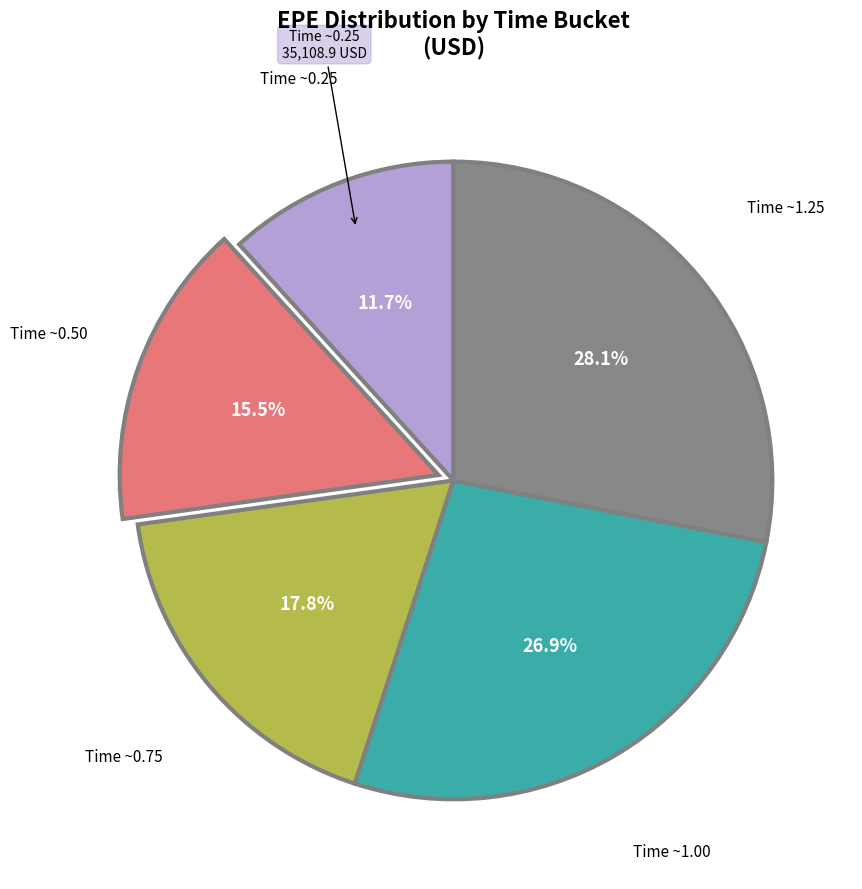

Is there any slice that represents more than half of the pie?

No